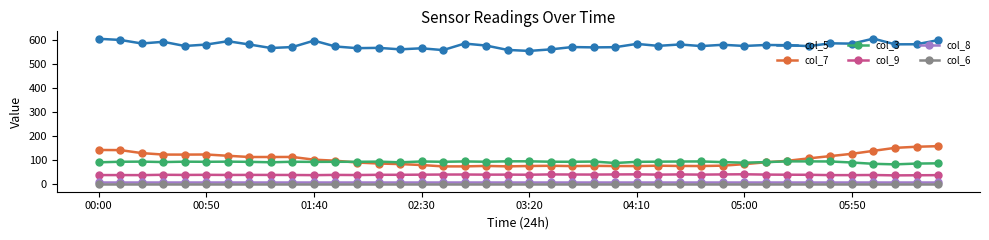

What is the highest value of the col_9 series?

42.2